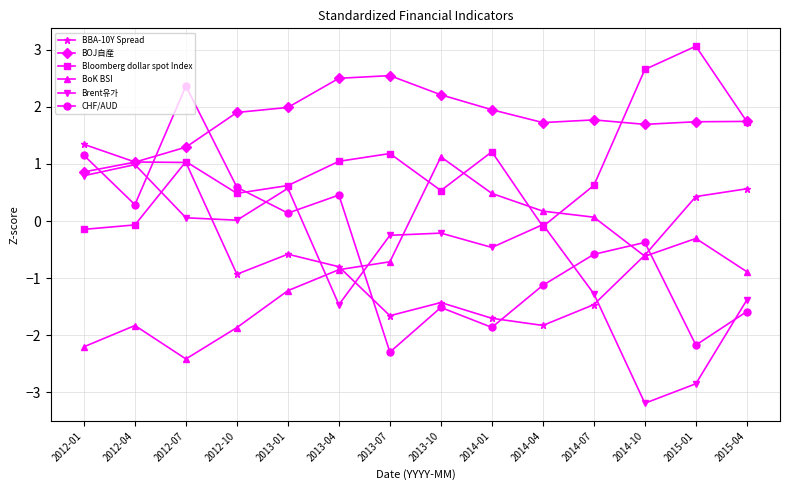

What is the approximate value of CHF/AUD at 2013-04?

0.5